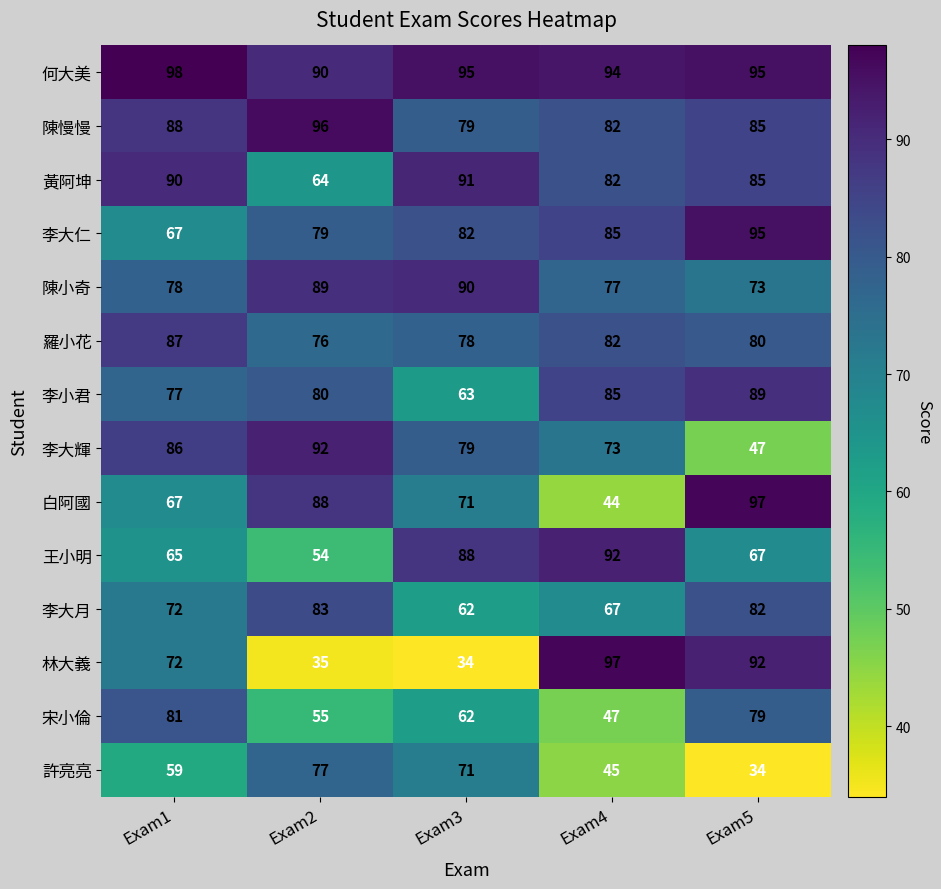

Is the value of 宋小倫 at Exam3 greater than the value of 白阿國 at Exam5?

No